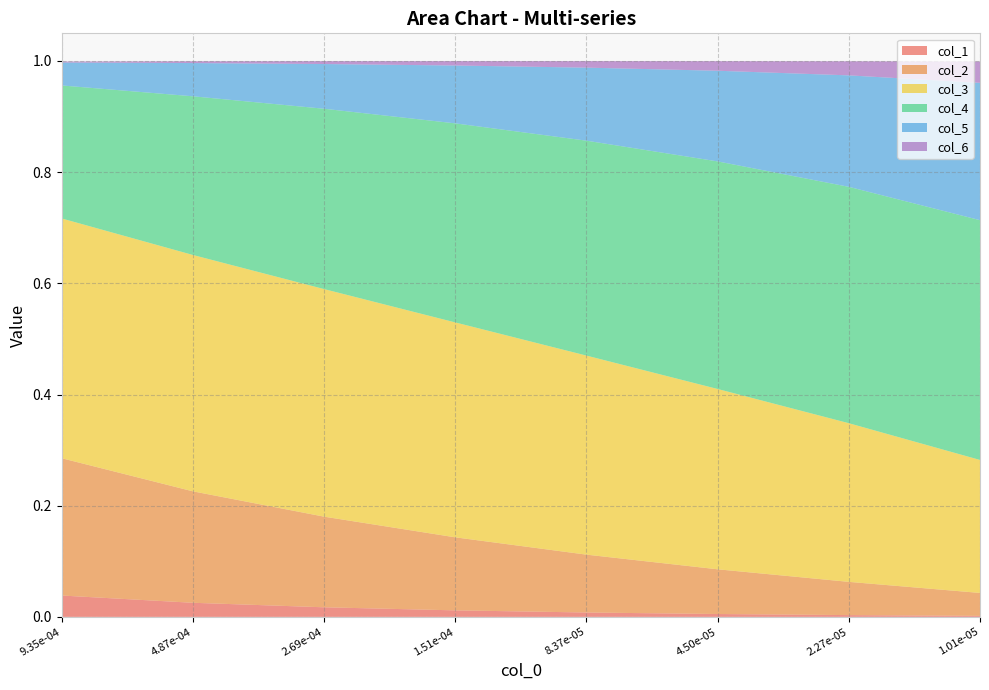

Reading left to right, transcribe all the data shown in this chart.

col_1: 0.0	0.0	0.0	0.0	0.0	0.0	0.0	0.0
col_2: 0.2	0.2	0.2	0.1	0.1	0.1	0.1	0.0
col_3: 0.4	0.4	0.4	0.4	0.4	0.3	0.3	0.2
col_4: 0.2	0.3	0.3	0.4	0.4	0.4	0.4	0.4
col_5: 0.0	0.1	0.1	0.1	0.1	0.2	0.2	0.2
col_6: 0.0	0.0	0.0	0.0	0.0	0.0	0.0	0.0